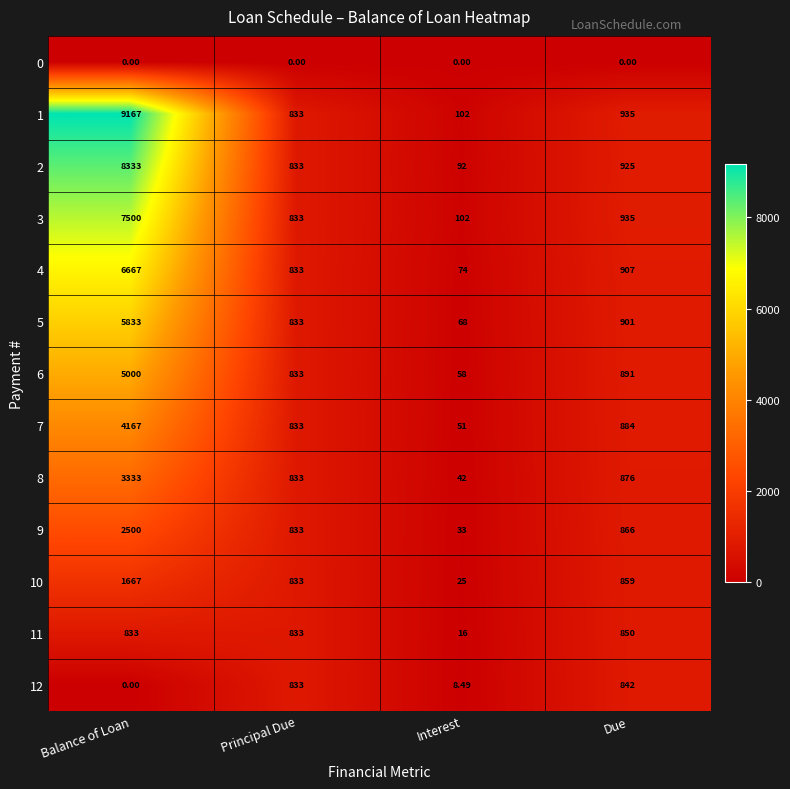

How many categories are shown in the chart?

4